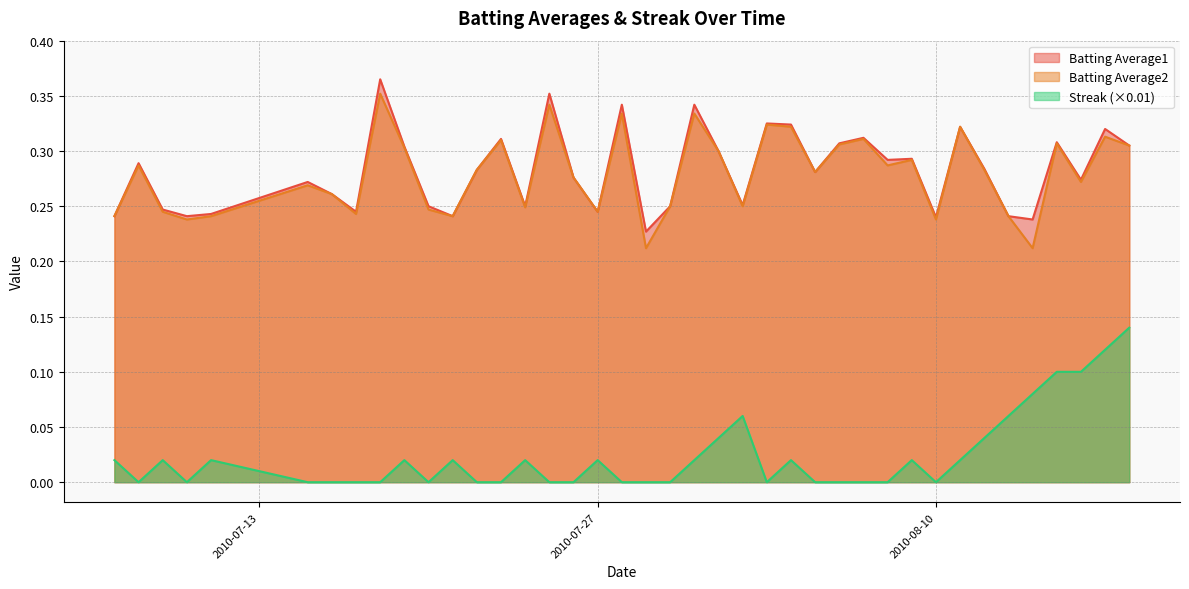

Rank the categories by Batting Average2 value from highest to lowest.

2010-07-18, 2010-07-25, 2010-07-28, 2010-07-31, 2010-08-03, 2010-08-04, 2010-08-11, 2010-08-17, 2010-08-07, 2010-07-23, 2010-08-15, 2010-08-06, 2010-08-18, 2010-07-19, 2010-08-01, 2010-08-09, 2010-07-08, 2010-08-08, 2010-07-22, 2010-08-12, 2010-08-05, 2010-07-26, 2010-08-16, 2010-07-15, 2010-07-16, 2010-07-30, 2010-08-02, 2010-07-24, 2010-07-20, 2010-07-09, 2010-07-27, 2010-07-17, 2010-07-07, 2010-07-11, 2010-07-21, 2010-08-13, 2010-07-10, 2010-08-10, 2010-07-29, 2010-08-14